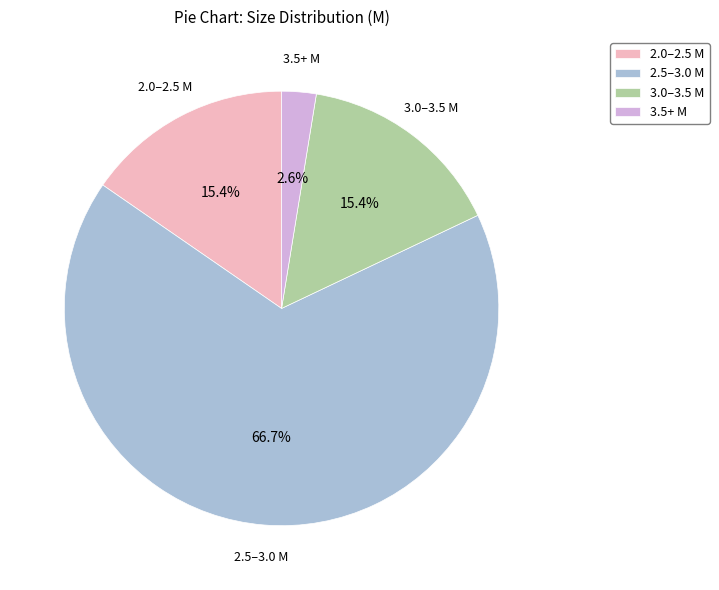

How many slices are in this pie chart?

4